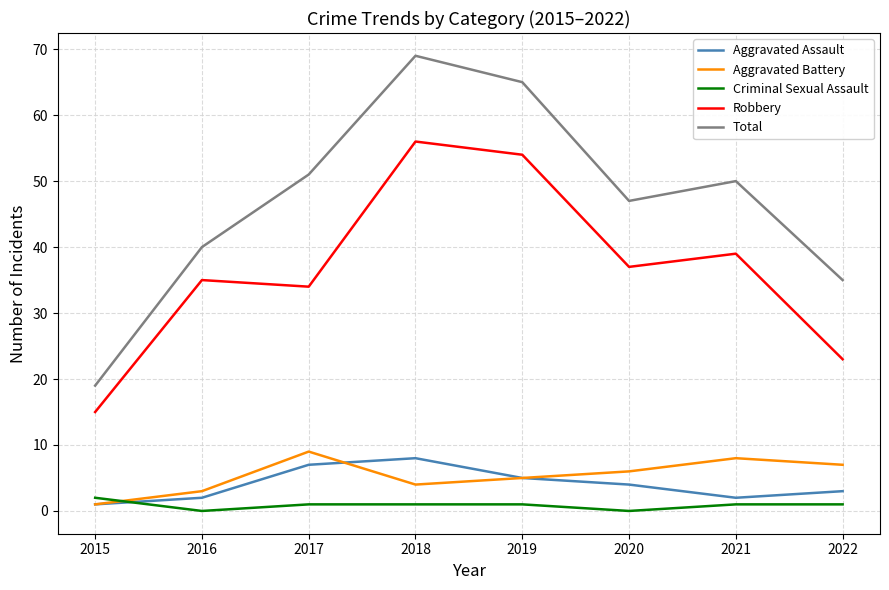

How many distinct data groups are displayed?

5